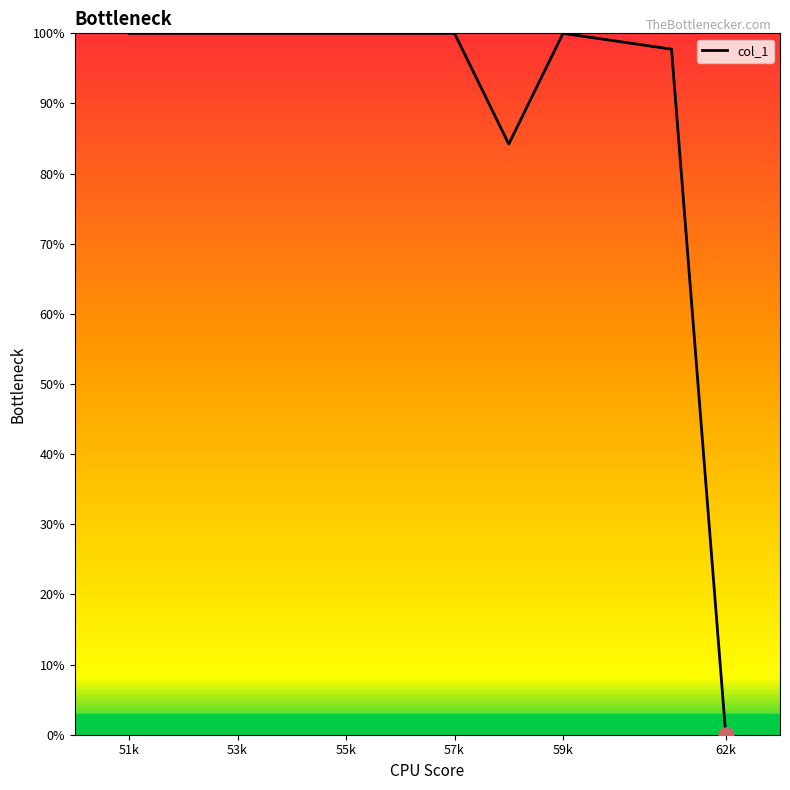

What is the greatest value displayed?

100.0